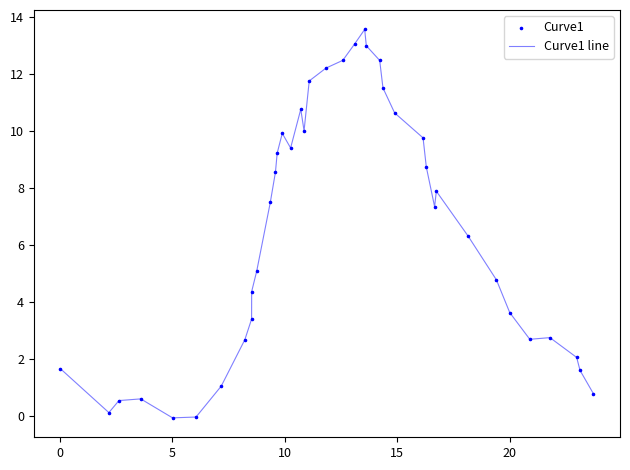

What is the greatest value displayed?

13.6